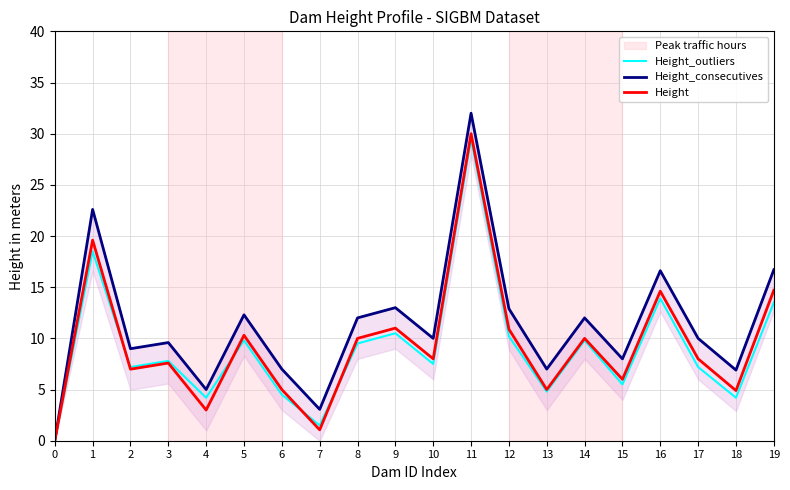

True or false: Height_consecutives has a value of 7.0 at 6.

True